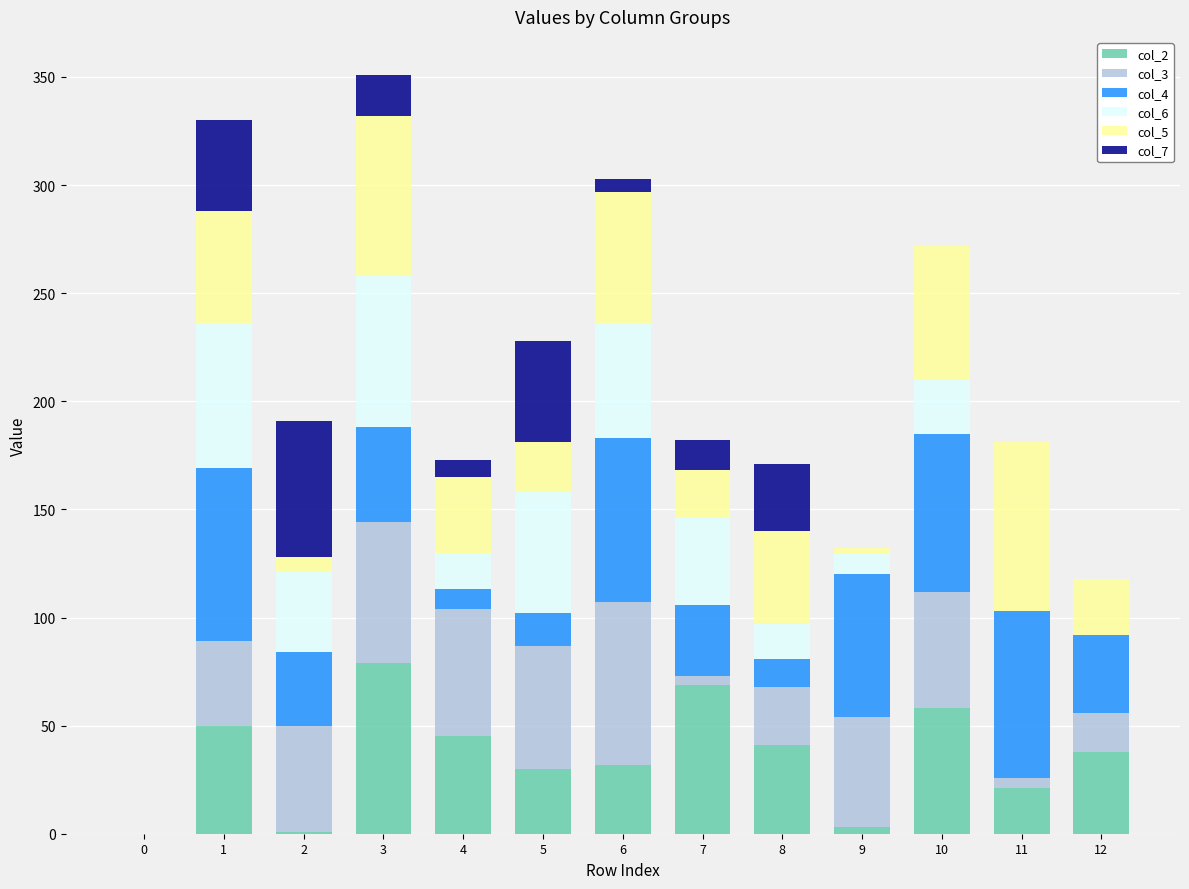

Is it true that col_2 equals 3 at 9?

True